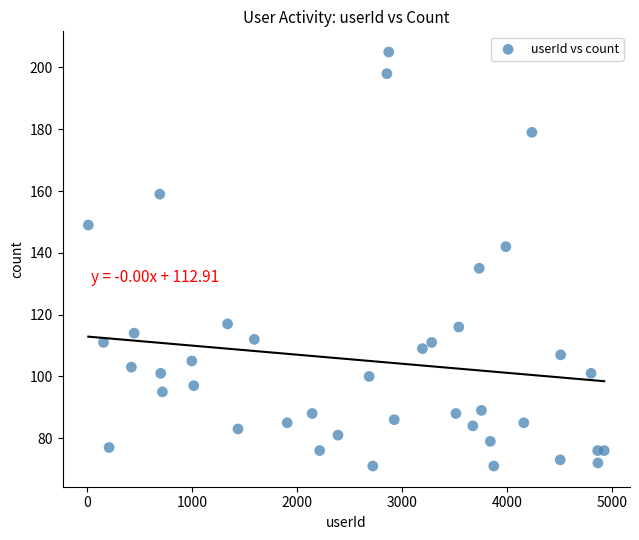

What is the range of Y values (max minus min)?

134